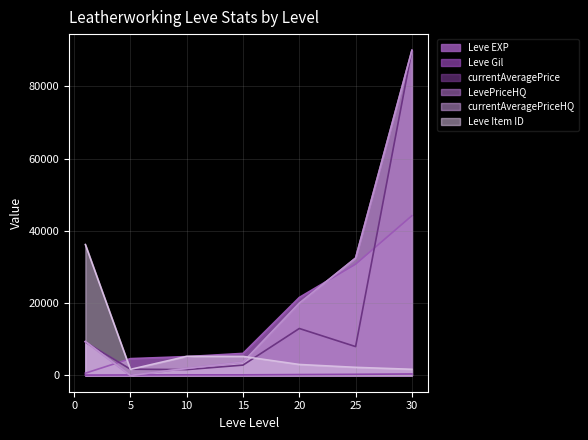

Reading left to right, transcribe all the data shown in this chart.

Leve EXP: 1=630	5=4660	10=5220	15=6110	20=21600	25=30820	30=44230
Leve Gil: 1=112	5=140	10=172	15=174	20=248	25=317	30=410
currentAveragePrice: 1=9253	5=1742	10=1620	15=2870	20=13005	25=7995	30=89999
LevePriceHQ: 1=9399	5=0	10=1967	15=3699	20=20000	25=32500	30=89999
currentAveragePriceHQ: 1=9399	5=0	10=1967	15=3699	20=20000	25=32500	30=89999
Leve Item ID: 1=36249	5=1685	10=5289	15=5277	20=3043	25=2250	30=1708